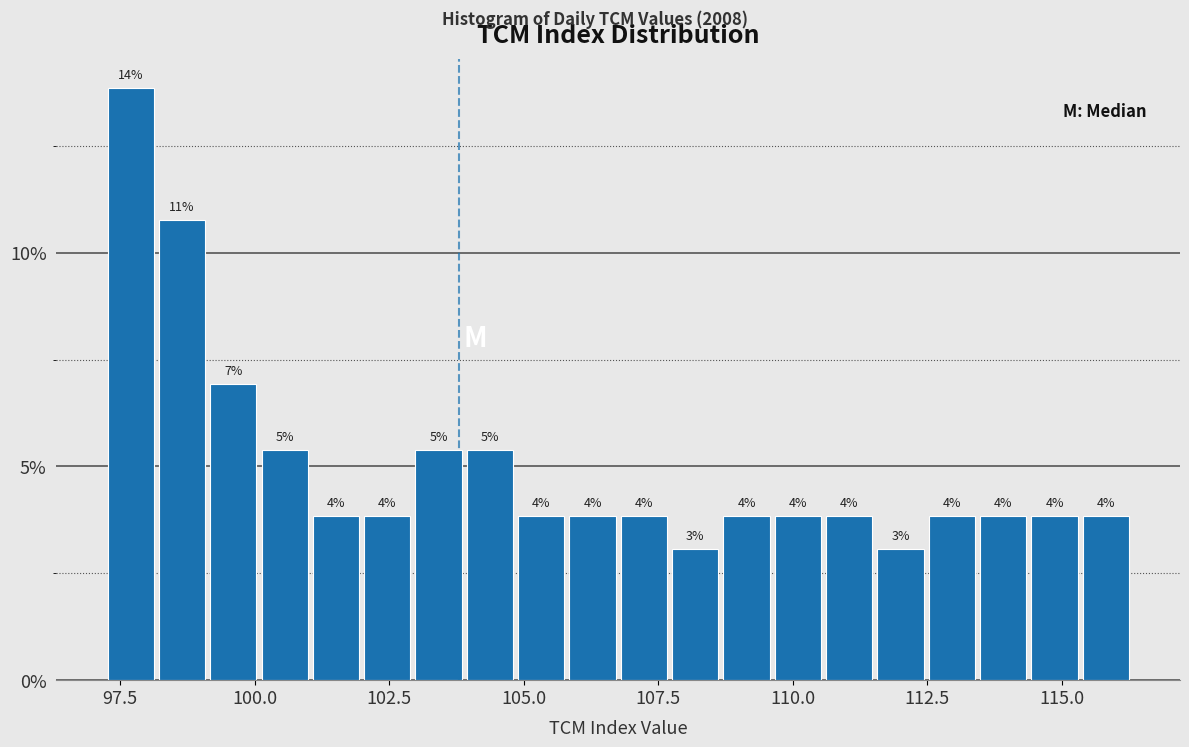

Around what value on the x-axis is the tallest bar? Give the approximate position of its centre, as read against the axis.

97.5